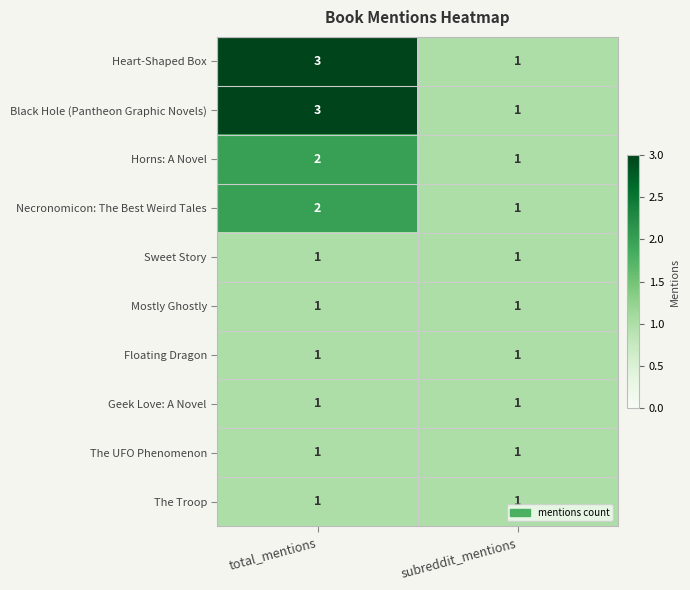

Count the number of data series in this chart.

10